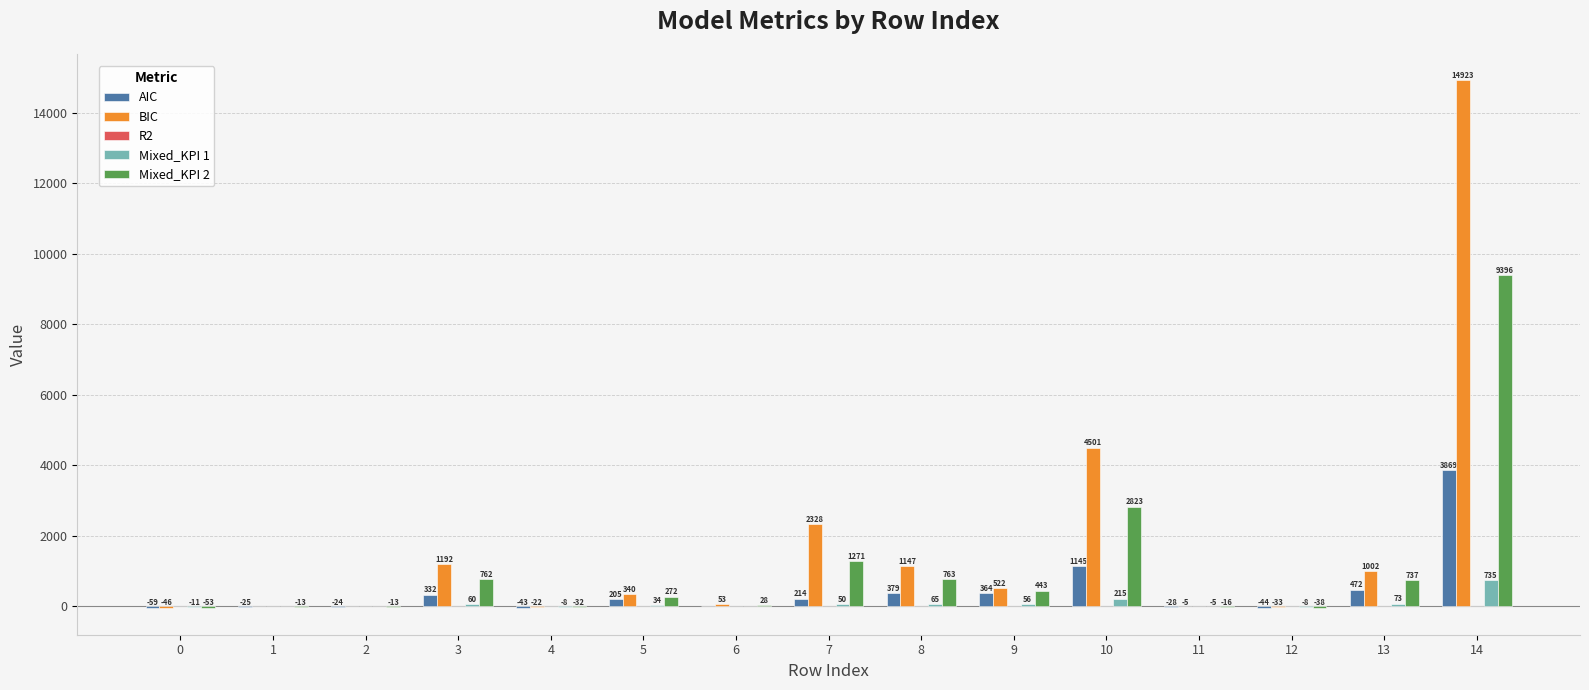

Which label corresponds to the largest value in the chart?

14